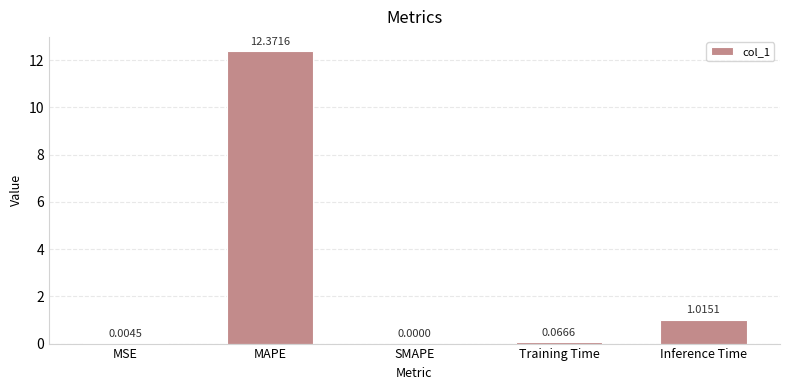

Are the bars grouped side by side (vs. stacked)?

No